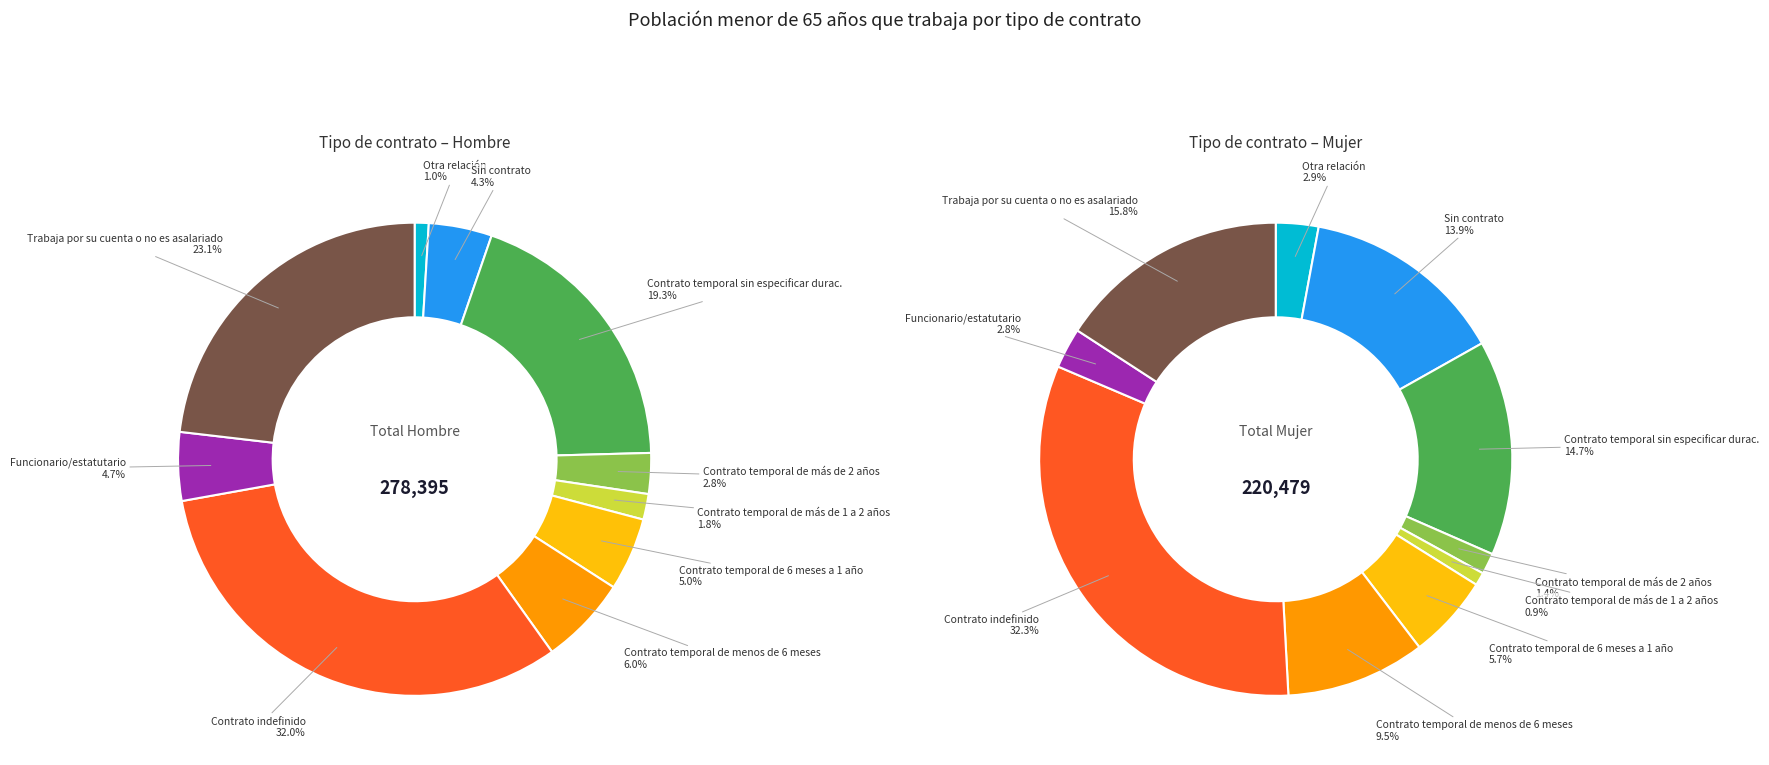

What percentage is the 2 slice, to the nearest percent?

15%